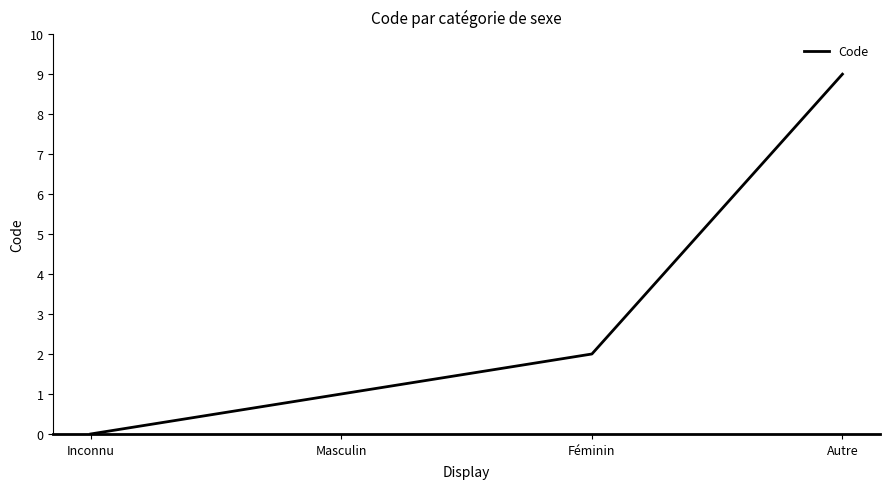

Read the value at Autre.

9